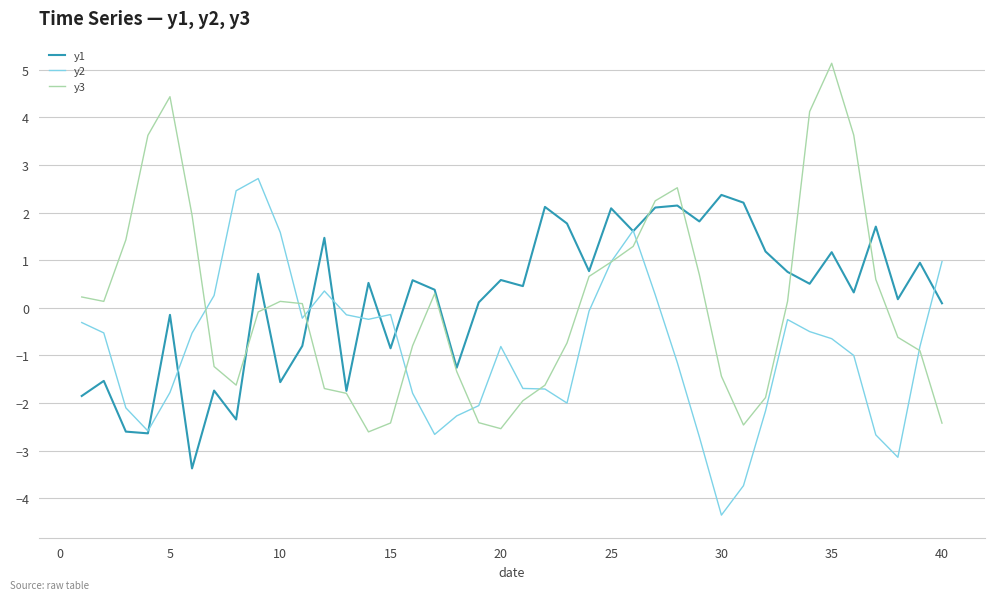

Which series has the widest spread of values?

y3